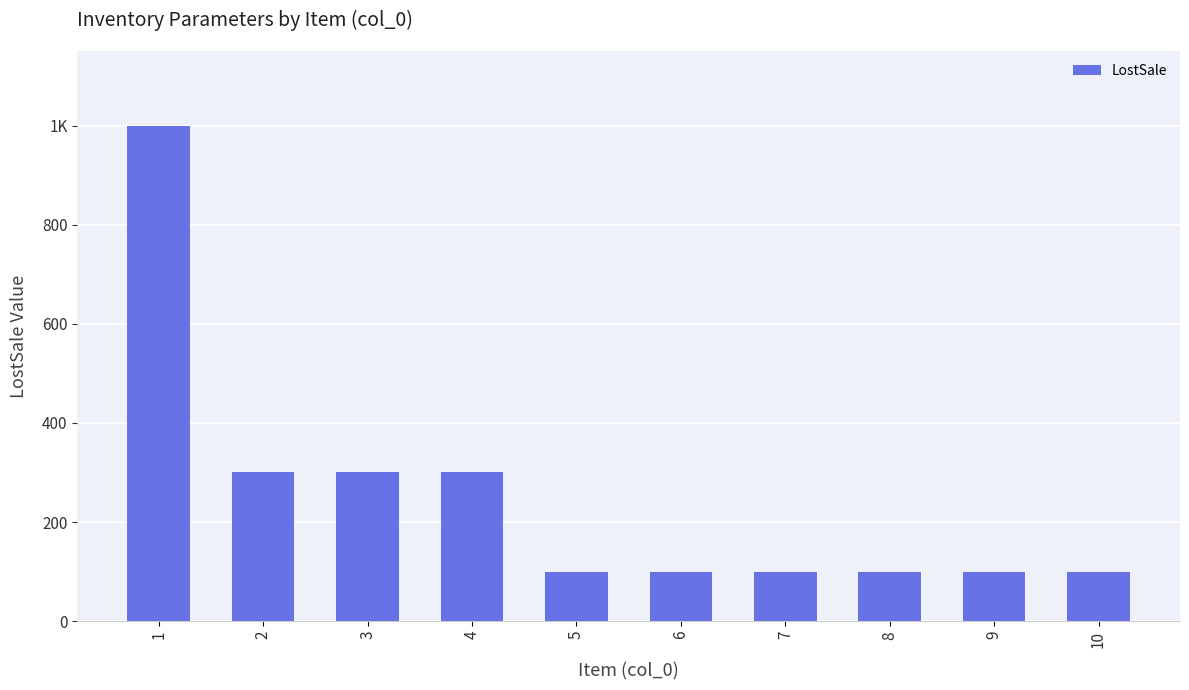

Are the bars horizontal?

No